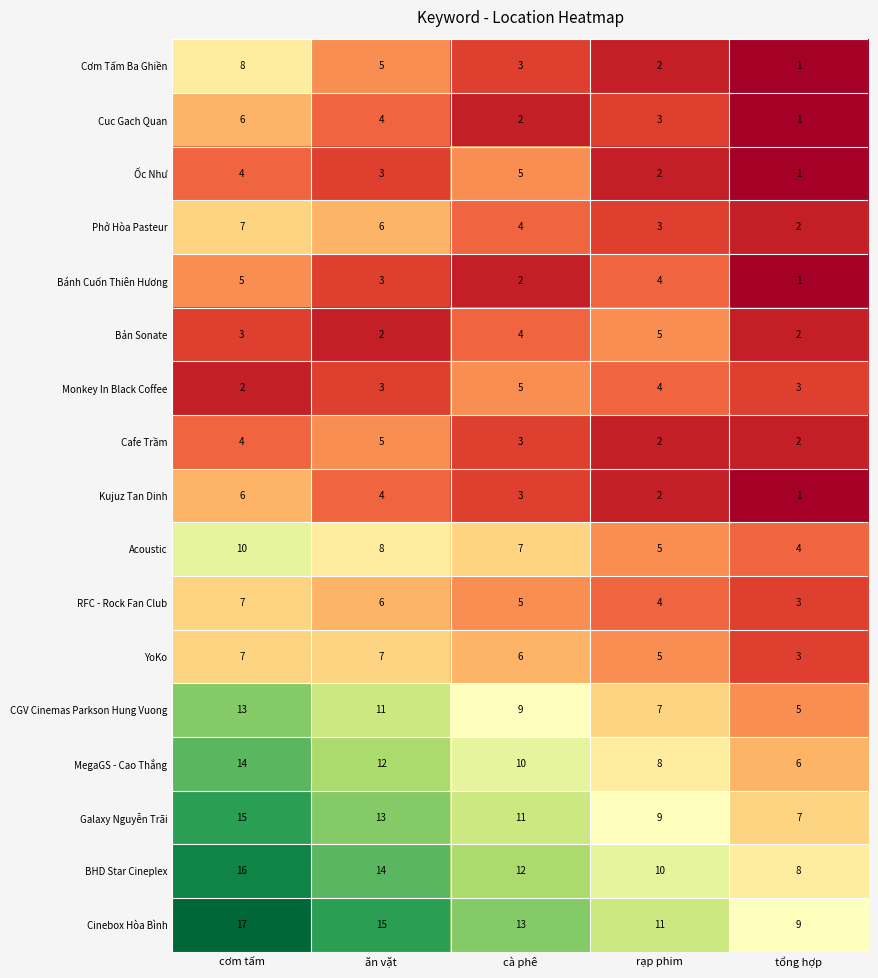

Which label corresponds to the largest value in the chart?

cơm tấm